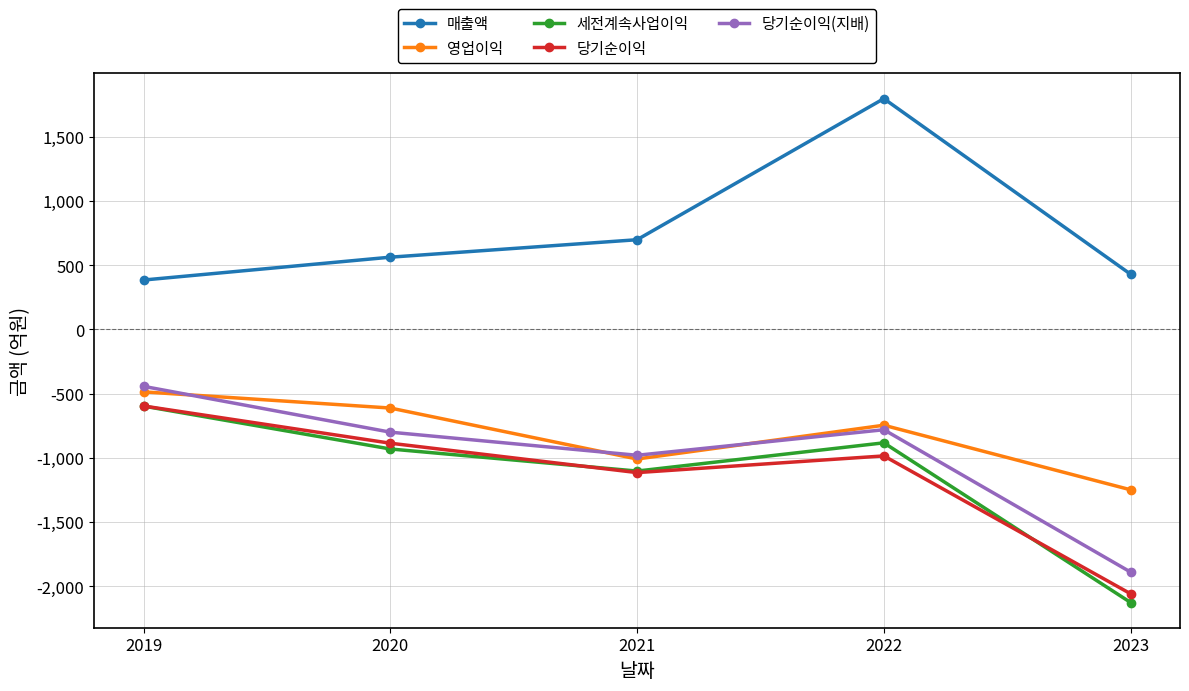

Between 2019 and 2023, which series saw the biggest shift?

세전계속사업이익